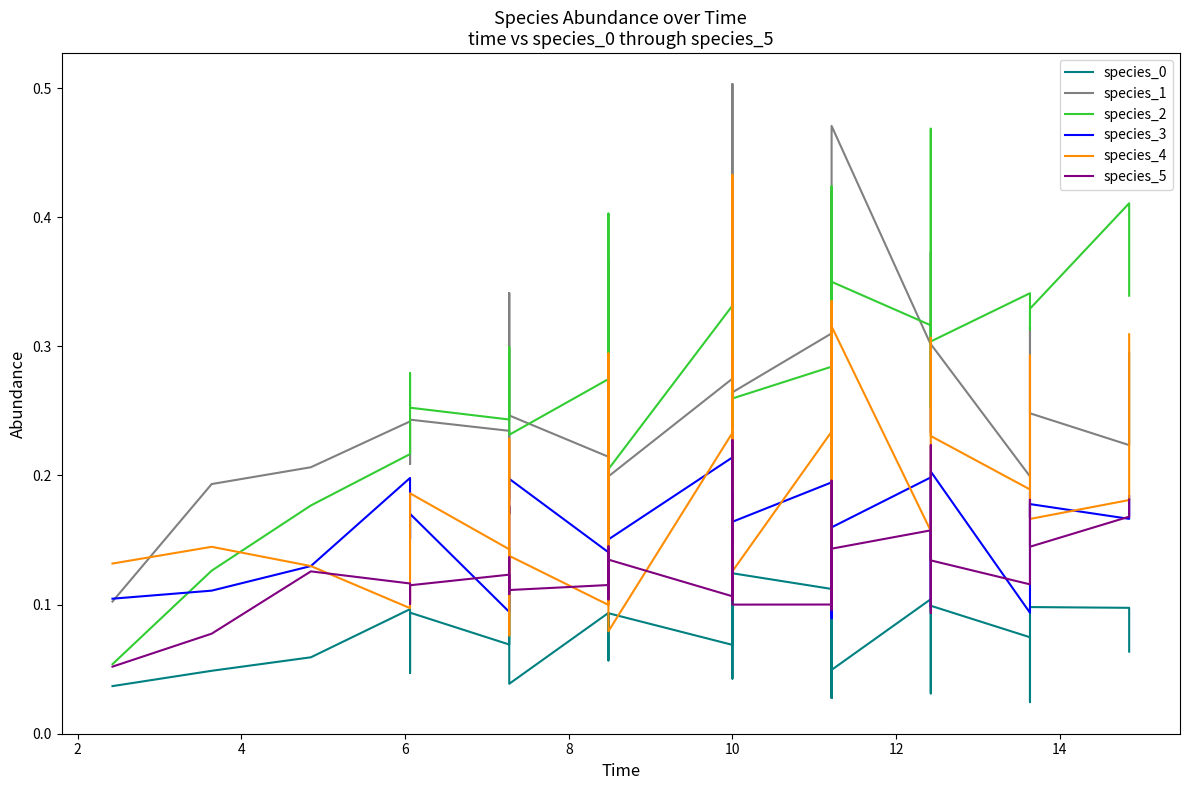

How many categories are shown in the chart?

40